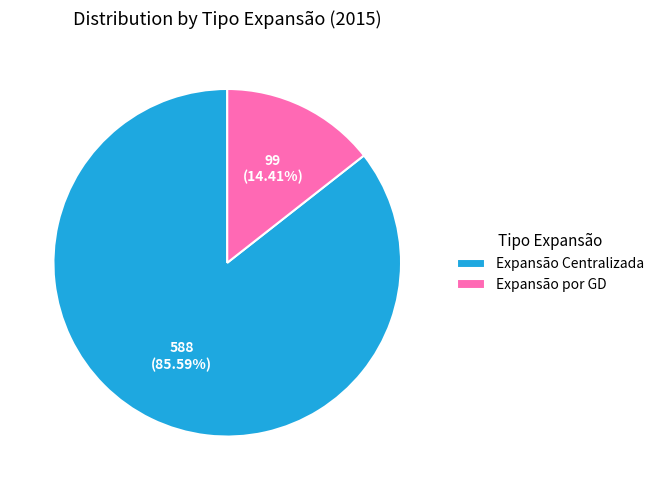

Which category has the smallest portion of the pie?

Expansão por GD